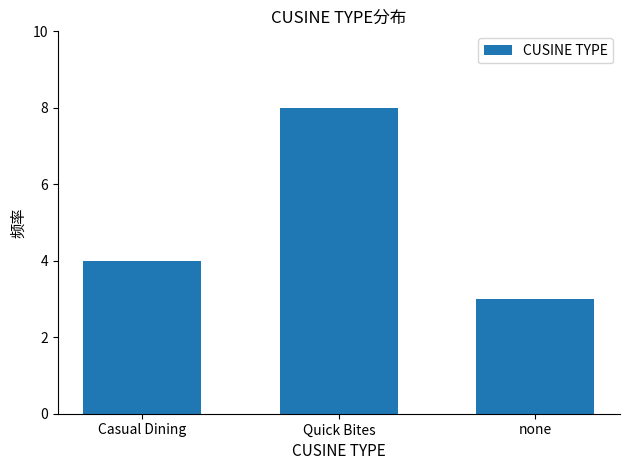

What position from the left is none?

3